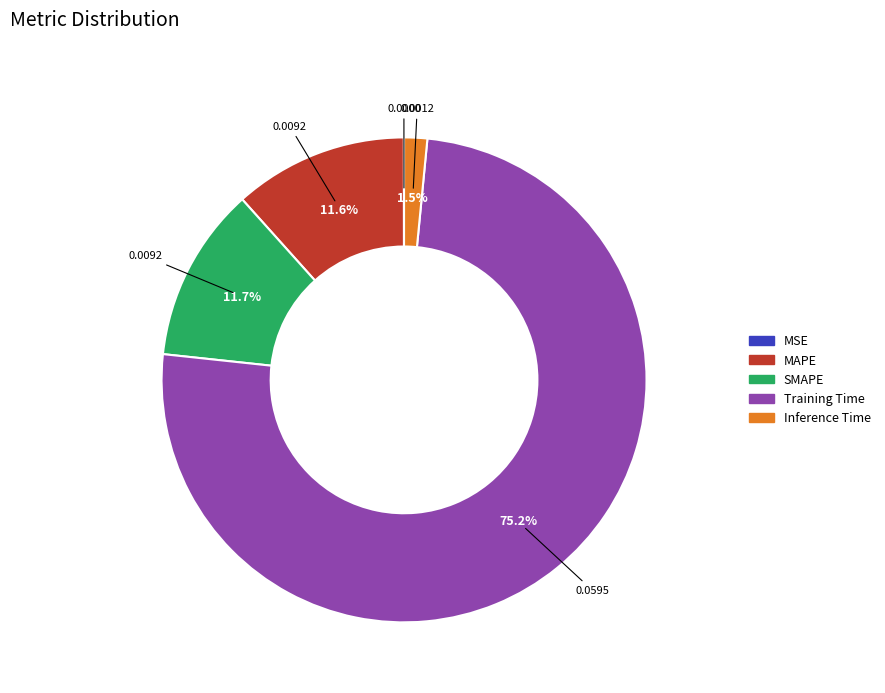

Which has a higher value, SMAPE or Inference Time?

SMAPE